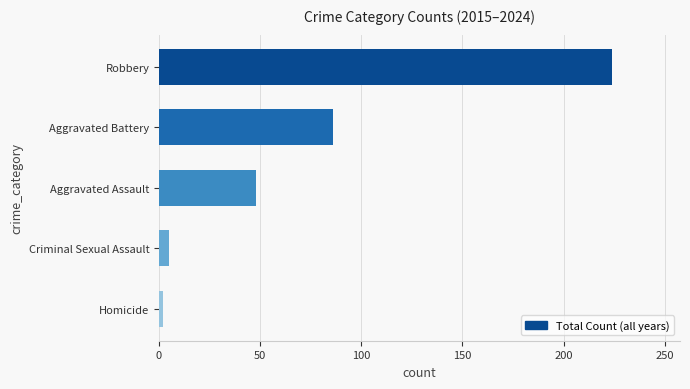

What is the difference between the maximum and minimum values?

222